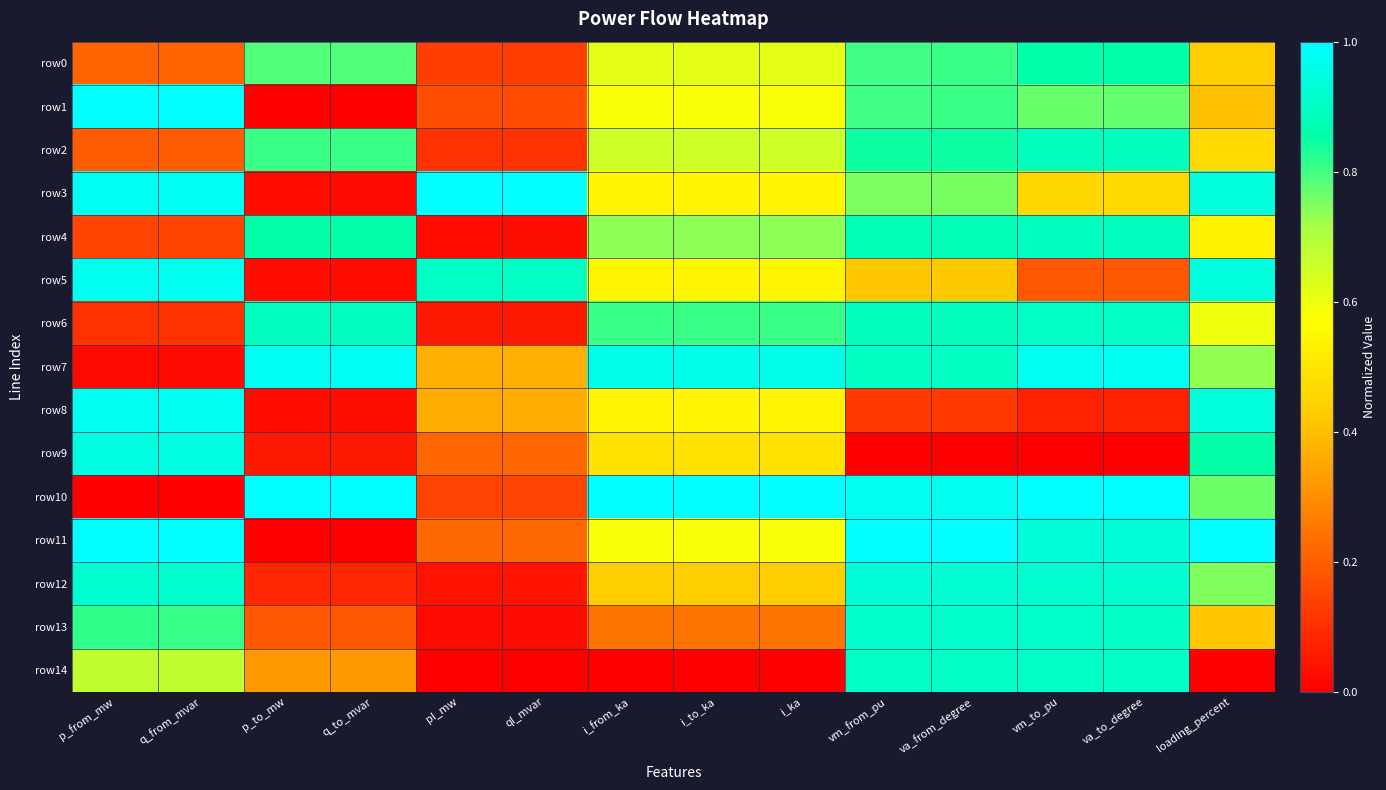

List the series in order of their peak value, lowest first.

row0, row2, row4, row14, row6, row13, row12, row9, row8, row5, row7, row1, row3, row10, row11